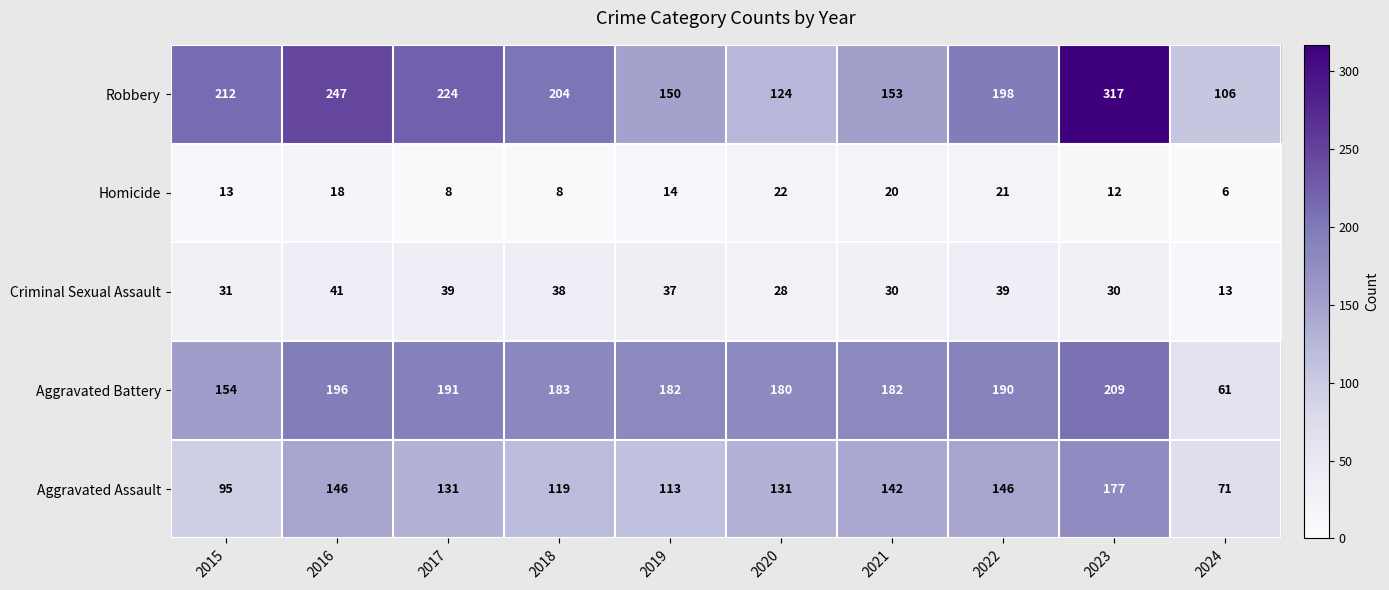

Is it true that Aggravated Assault equals 224 at 2020?

False